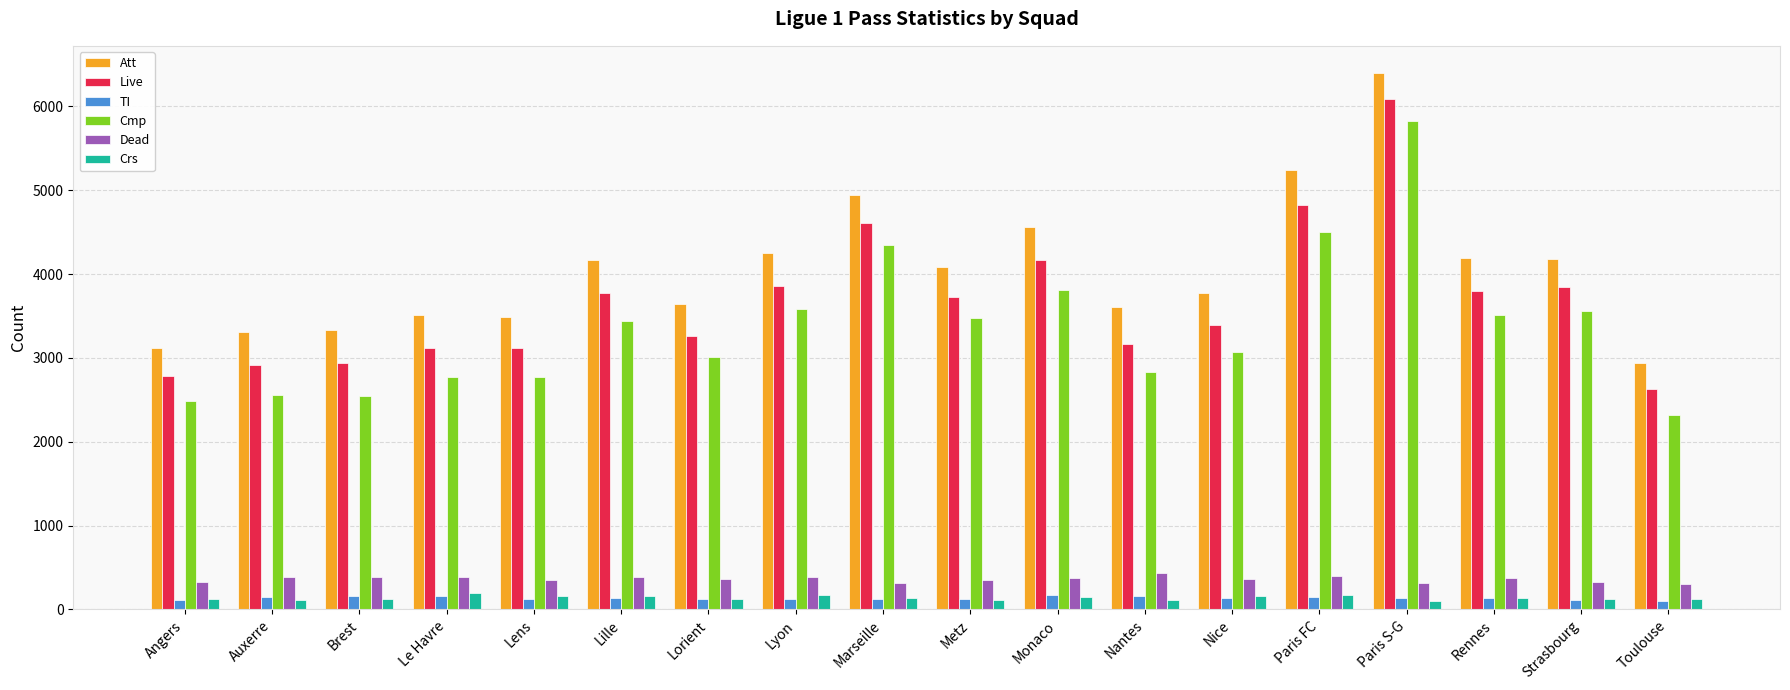

At how many categories does at least one series exceed 695?

18